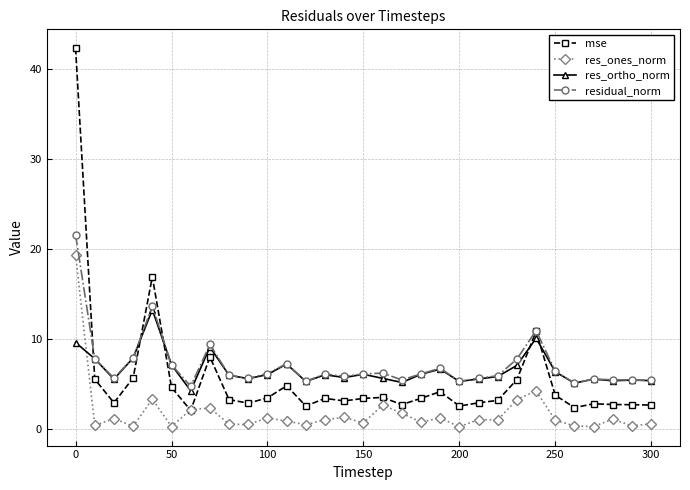

What is the value of the res_ortho_norm point at the 28th from the left?

5.5